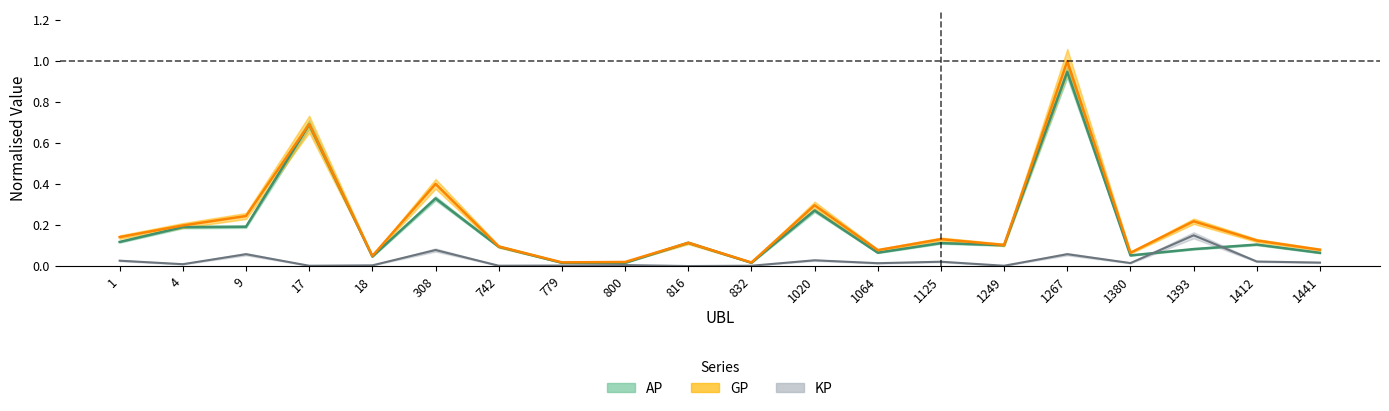

What is the highest value of the GP series?

1.0